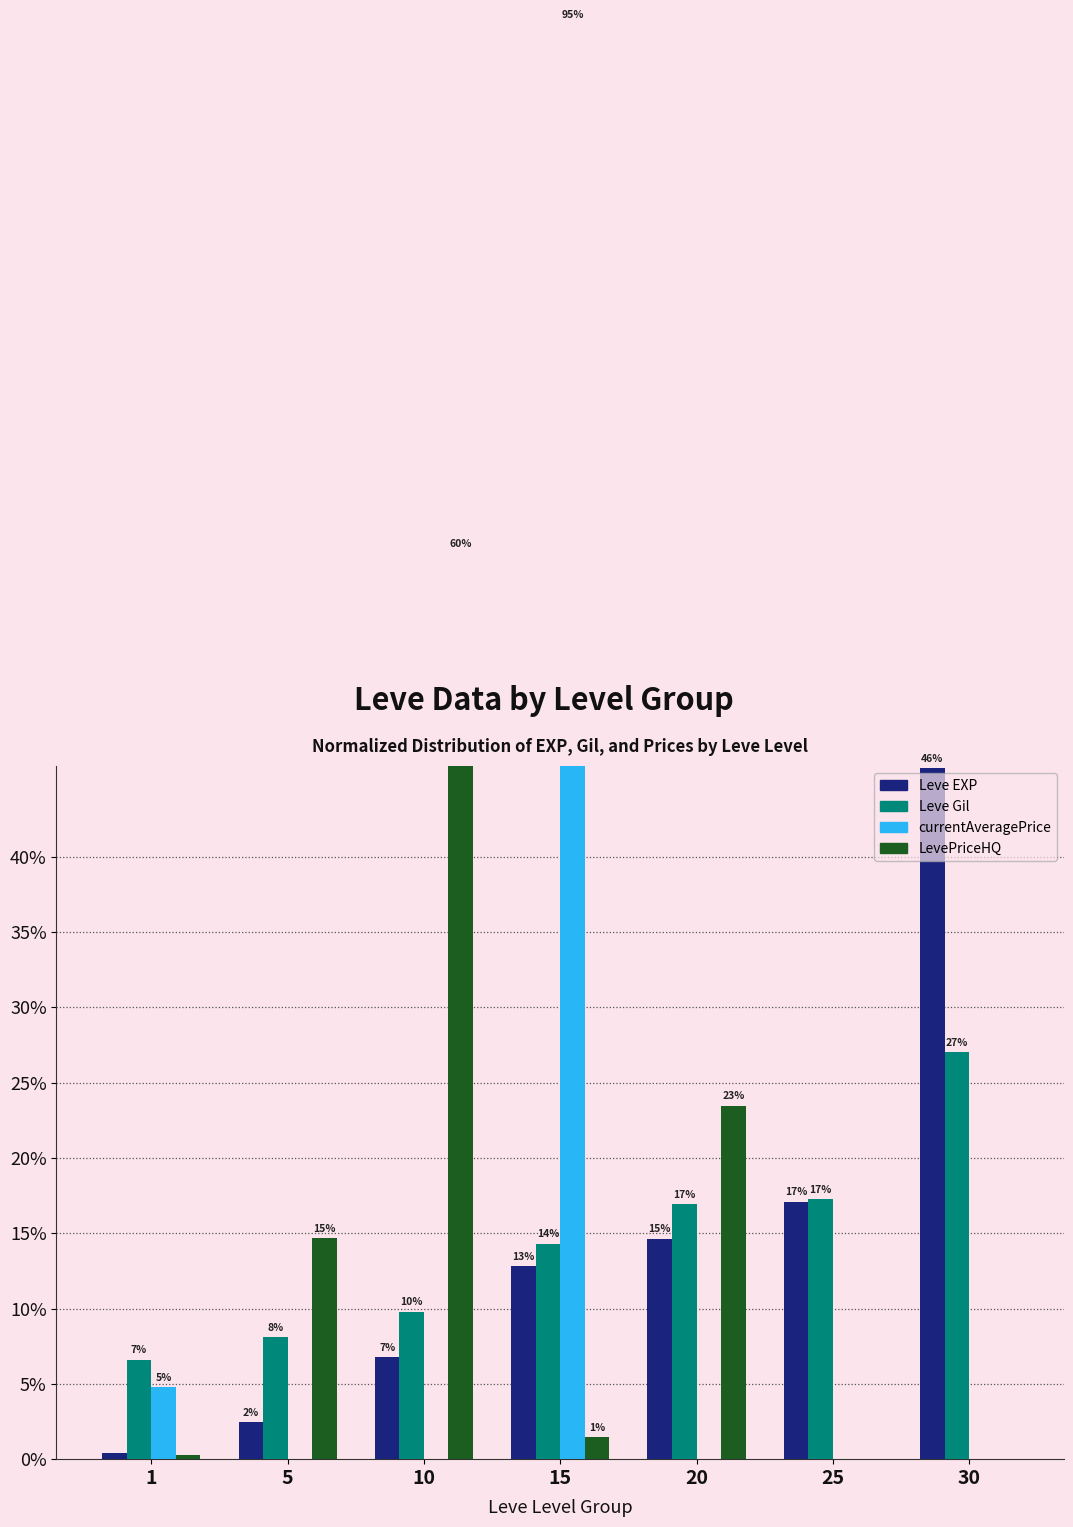

List the series in order of their peak value, highest first.

currentAveragePrice, LevePriceHQ, Leve EXP, Leve Gil